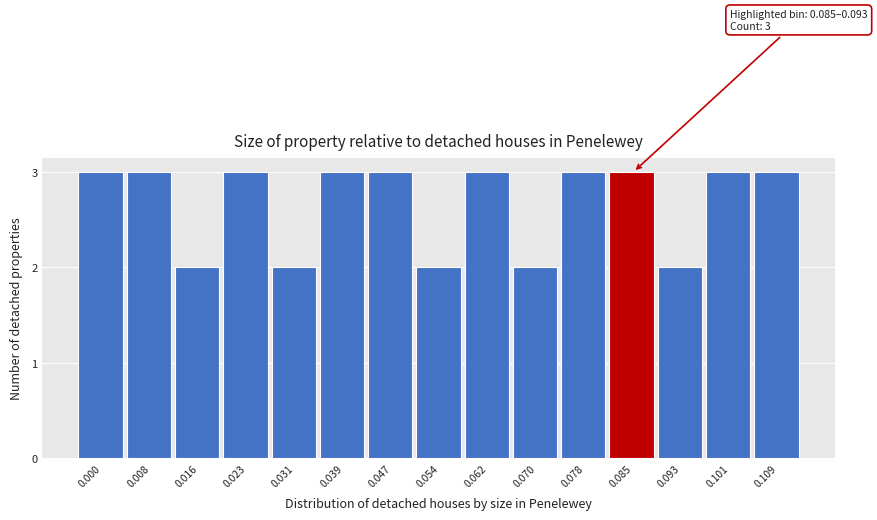

Reading left to right, extract all data points from this chart.

0.000=3	0.008=3	0.016=2	0.023=3	0.031=2	0.039=3	0.047=3	0.054=2	0.062=3	0.070=2	0.078=3	0.085=3	0.093=2	0.101=3	0.109=3